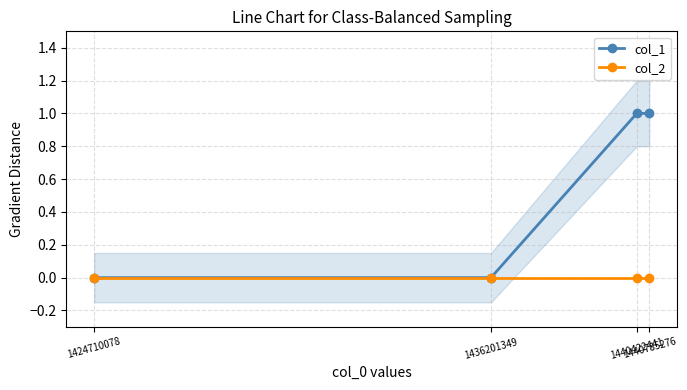

What are all the series names shown in the legend?

col_1, col_2